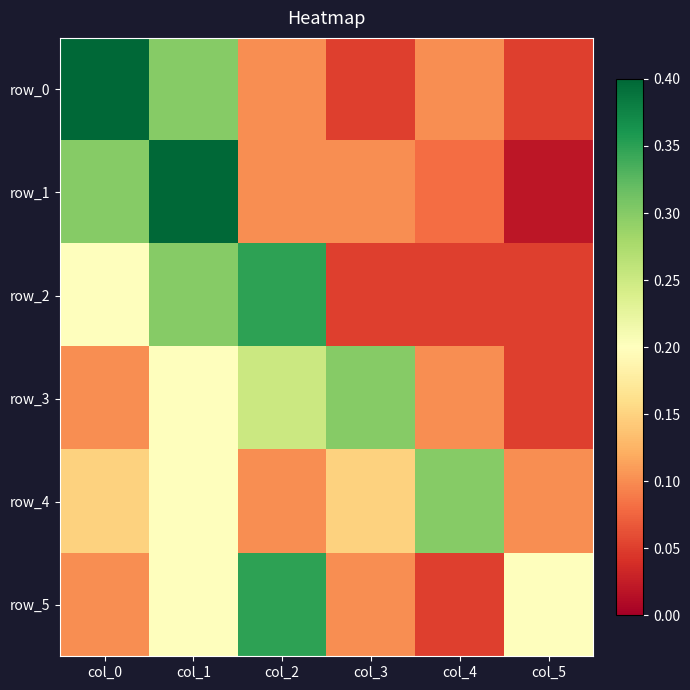

What is the spread (max minus min) of values at col_2?

0.2